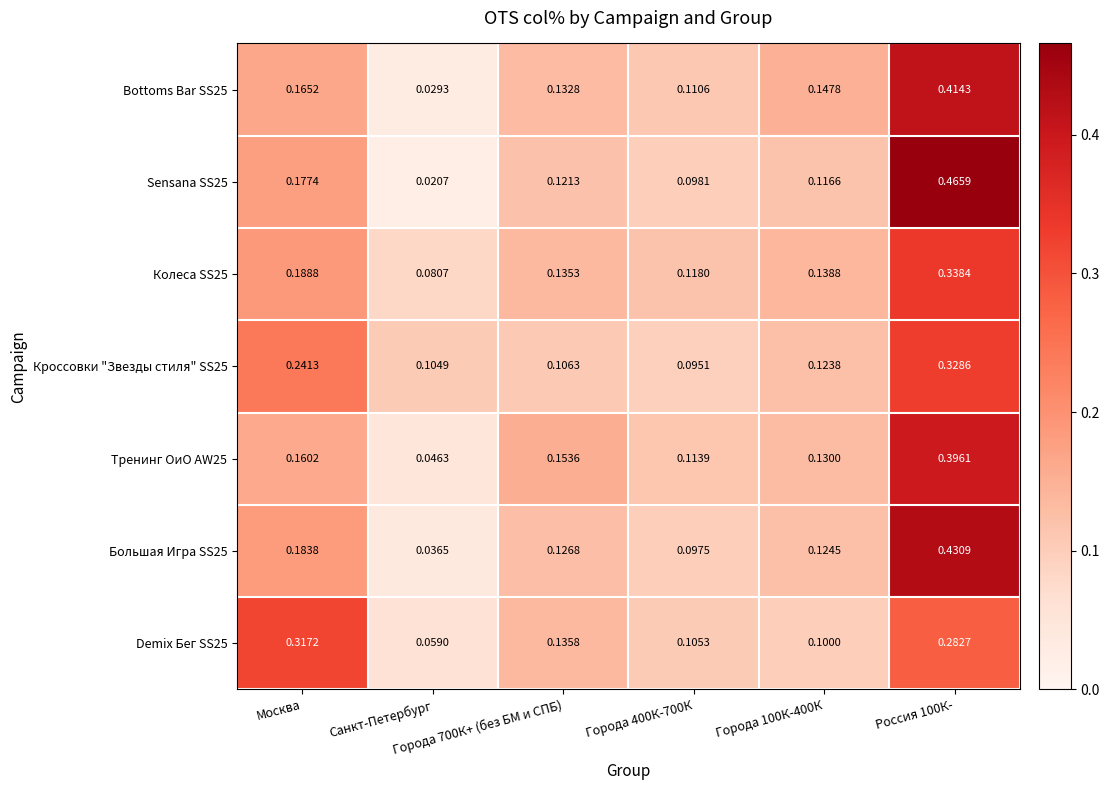

How many series are shown in this chart?

7